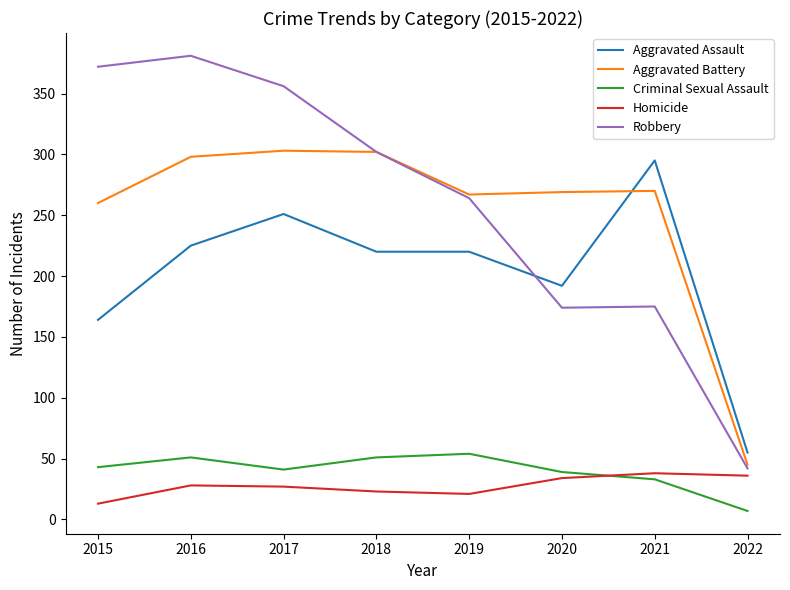

True or false: Criminal Sexual Assault and Aggravated Assault cross at least once.

False